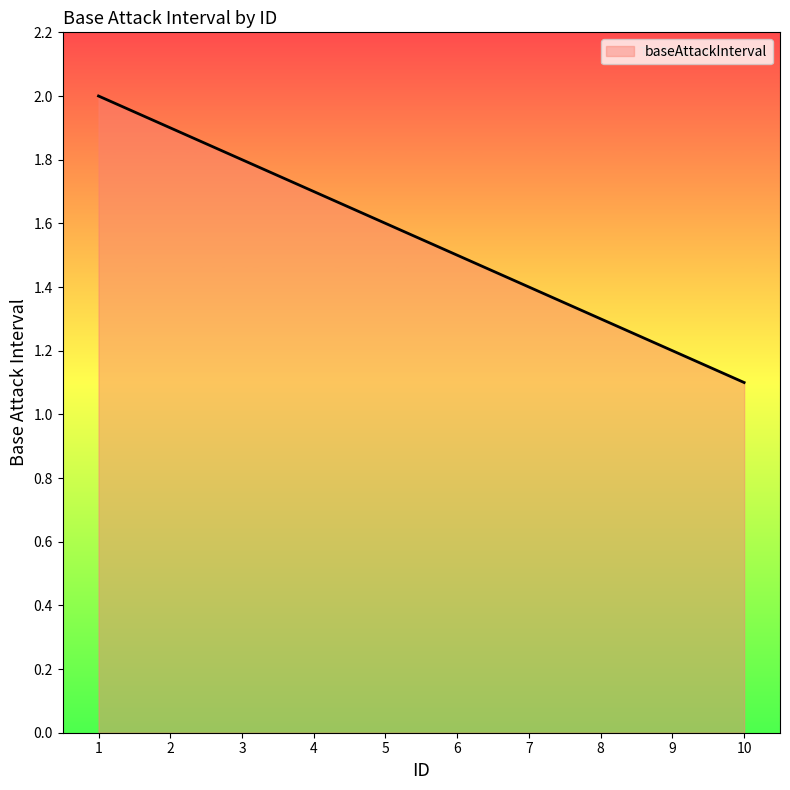

What is the difference between the second highest and second lowest values?

0.7